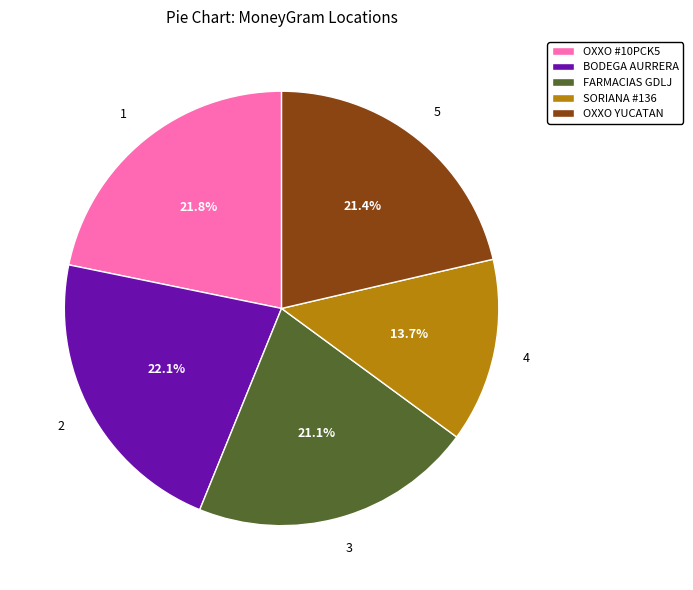

Which category has the smallest portion of the pie?

SORIANA #136